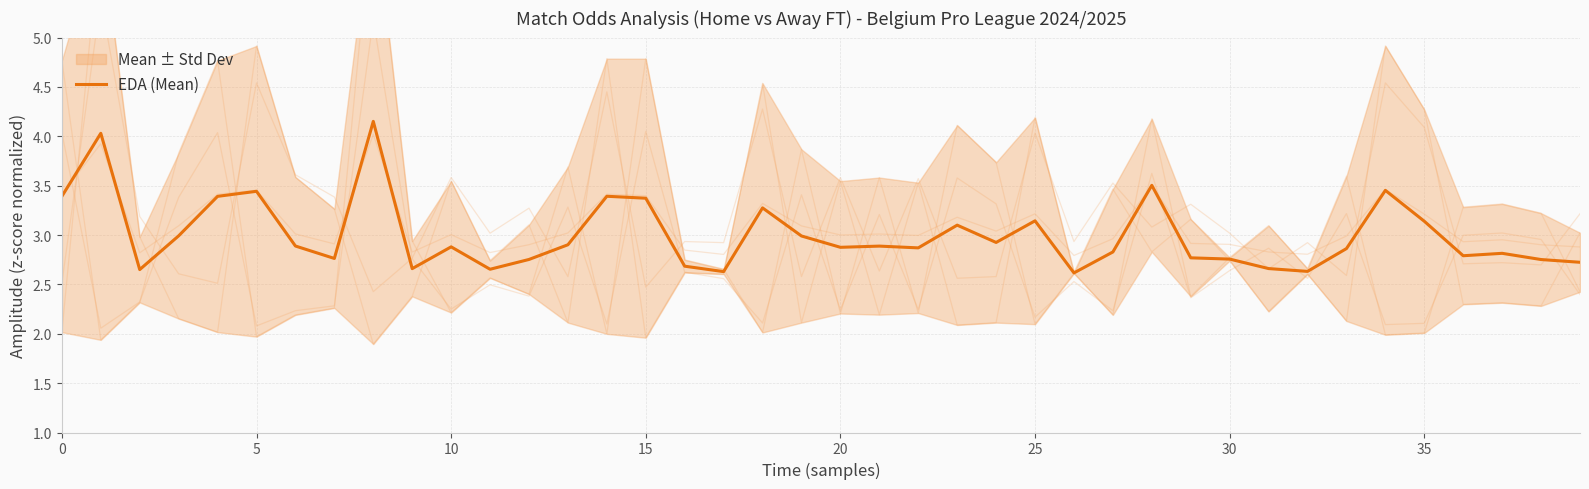

What is the smallest value displayed?

2.6